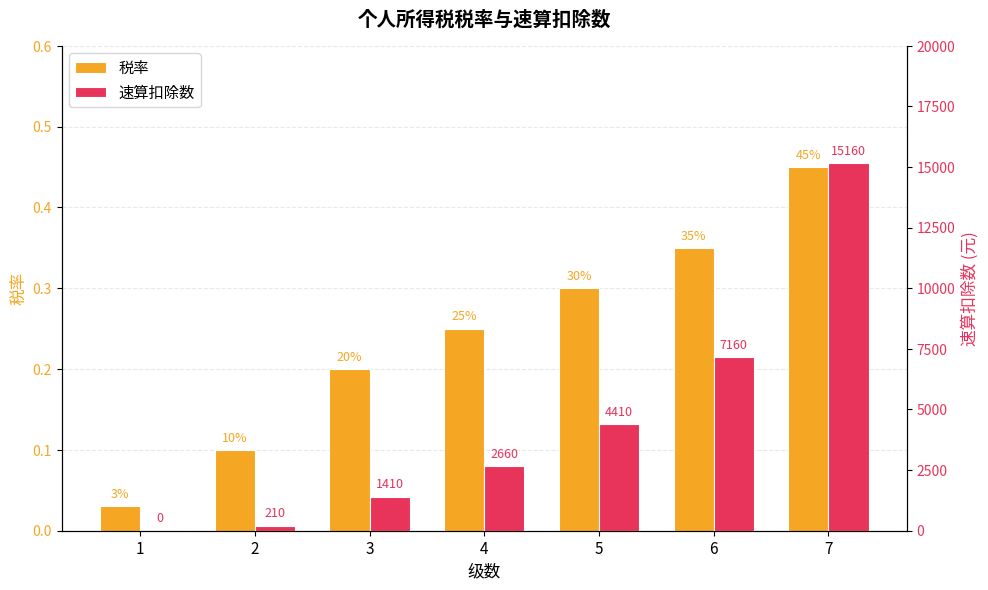

The value of 税率 at 7 is 0.8. True or false?

False